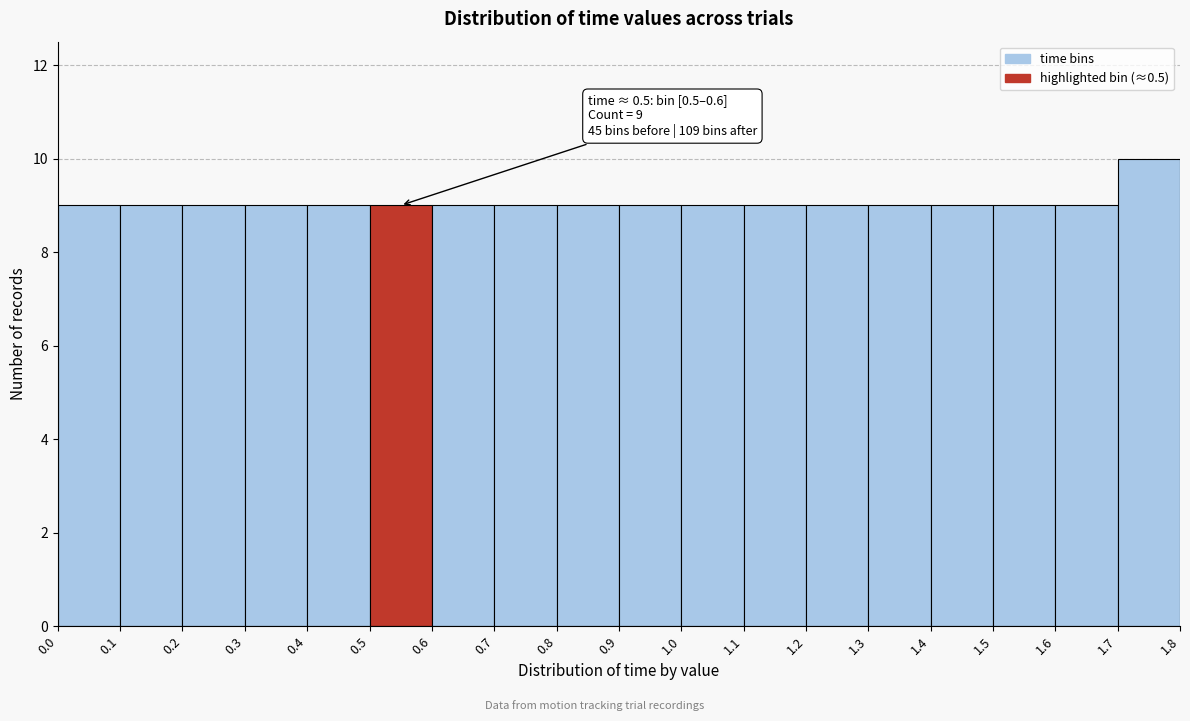

Over which range of the x-axis is the bar tallest?

1.7 to 1.8